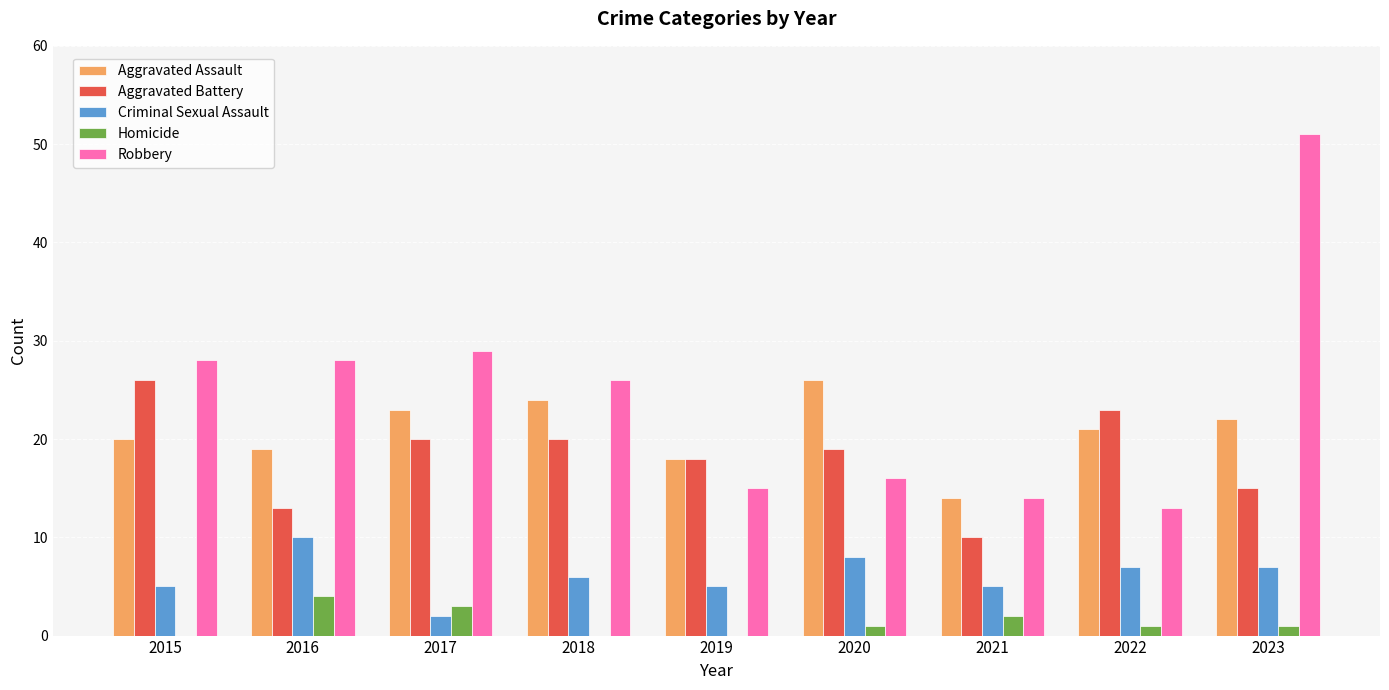

How many distinct data groups are displayed?

5